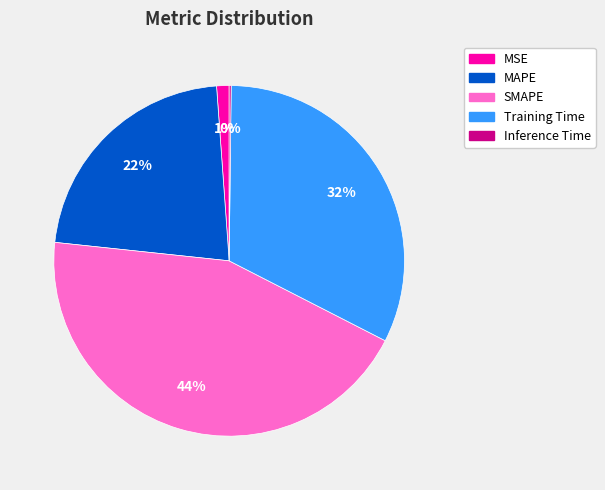

Is SMAPE the majority of the pie?

No